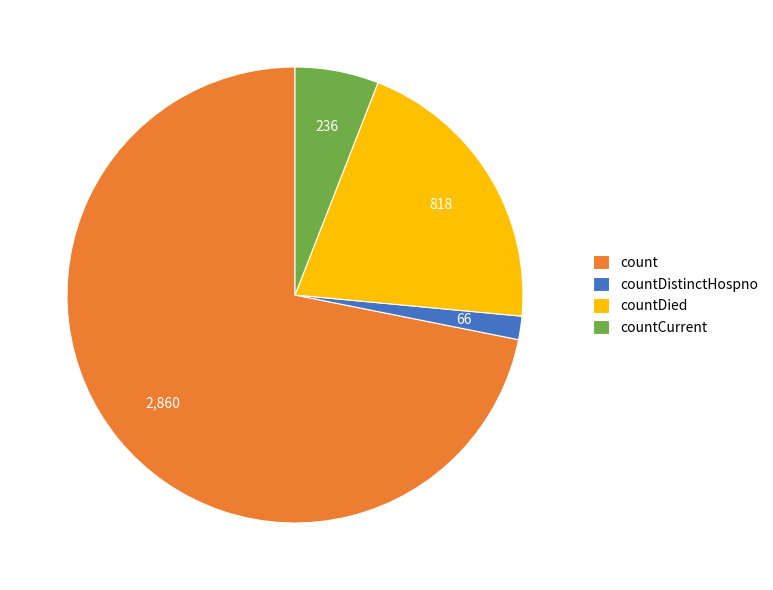

What is the largest slice in the pie chart?

count